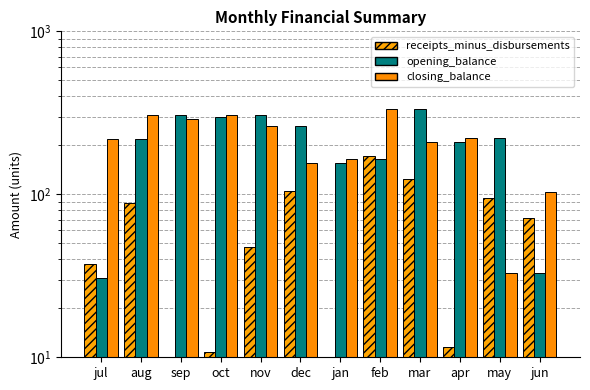

How many bars are there in total?

36